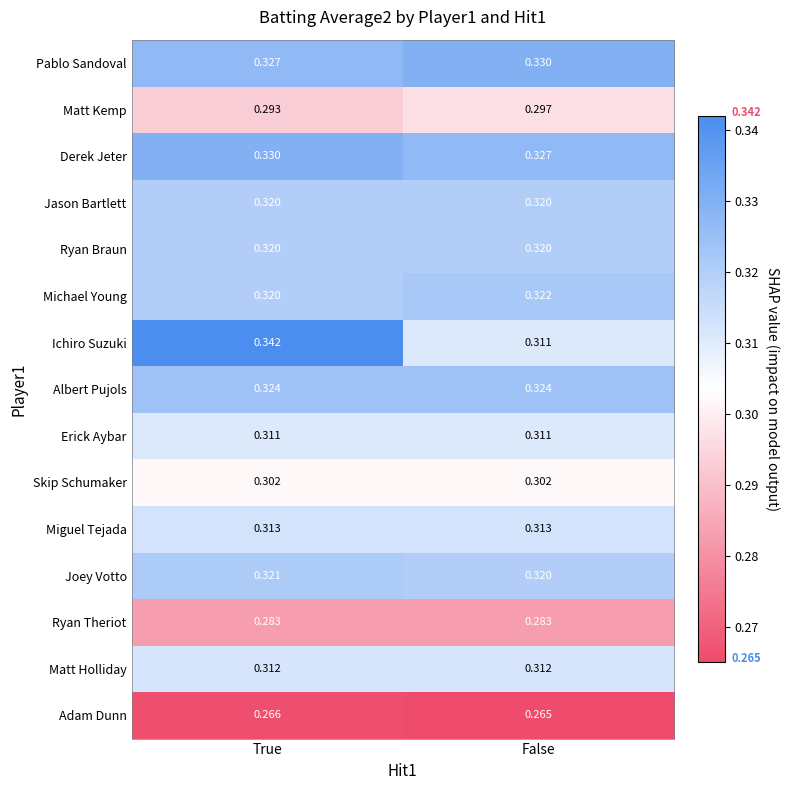

Which series has the largest range (max minus min)?

Ichiro Suzuki